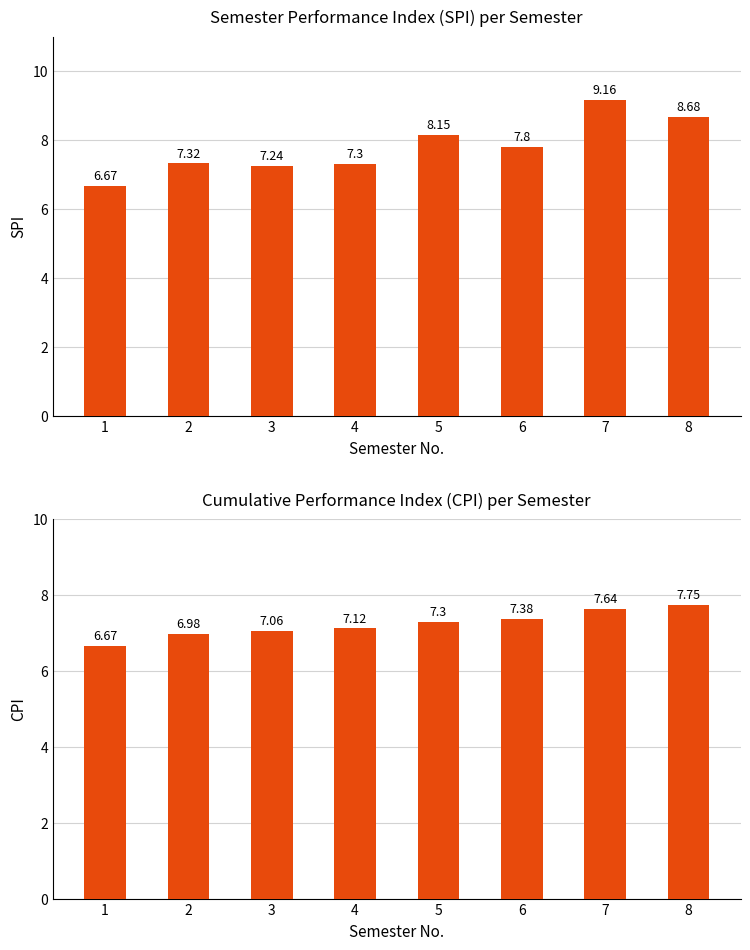

Which category has the highest value across all series?

7